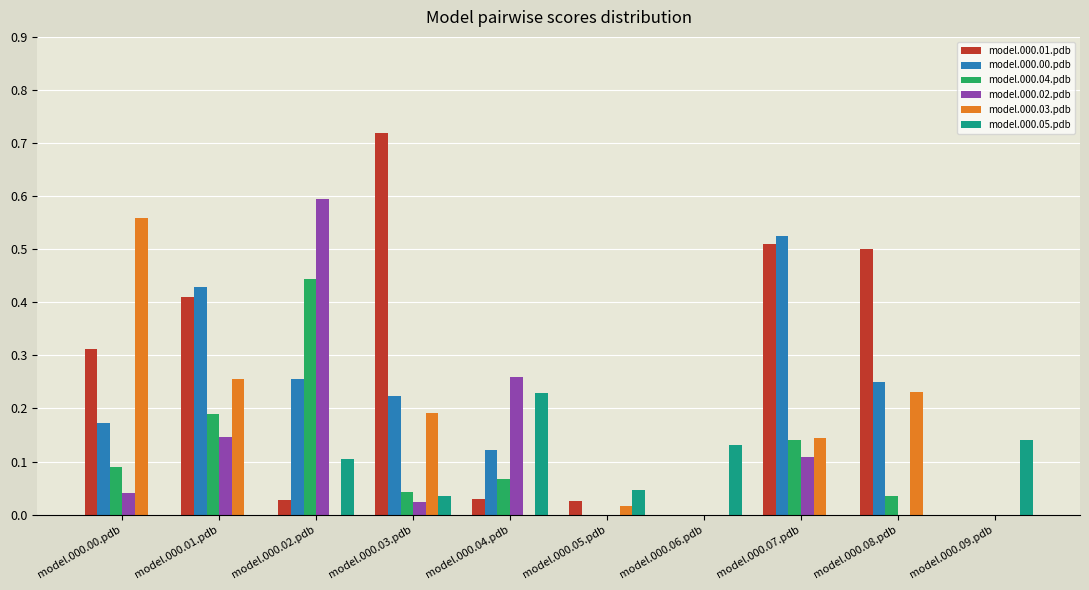

Which label corresponds to the largest value in the chart?

model.000.03.pdb